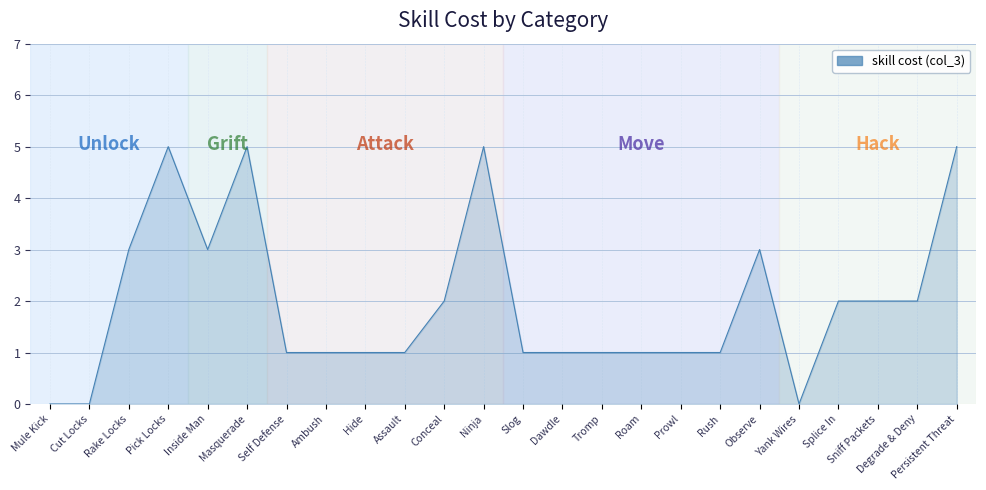

What position from the right is Dawdle?

11